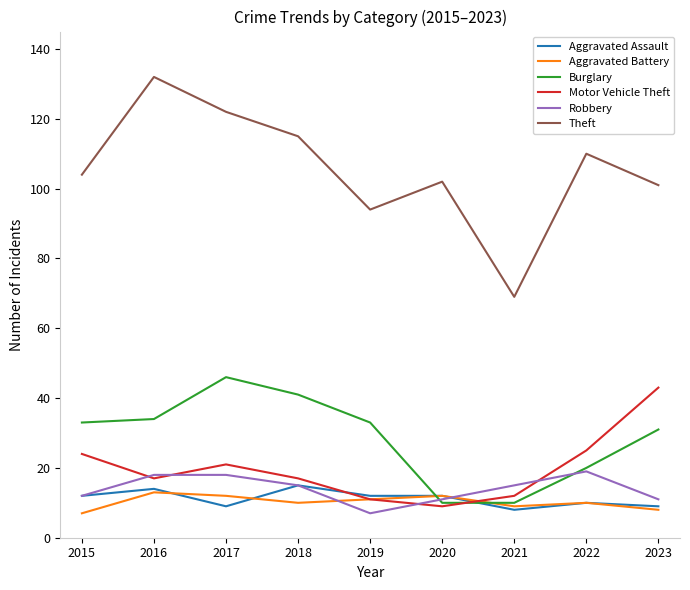

What value does the Robbery series have at 2015, to the nearest 10?

10